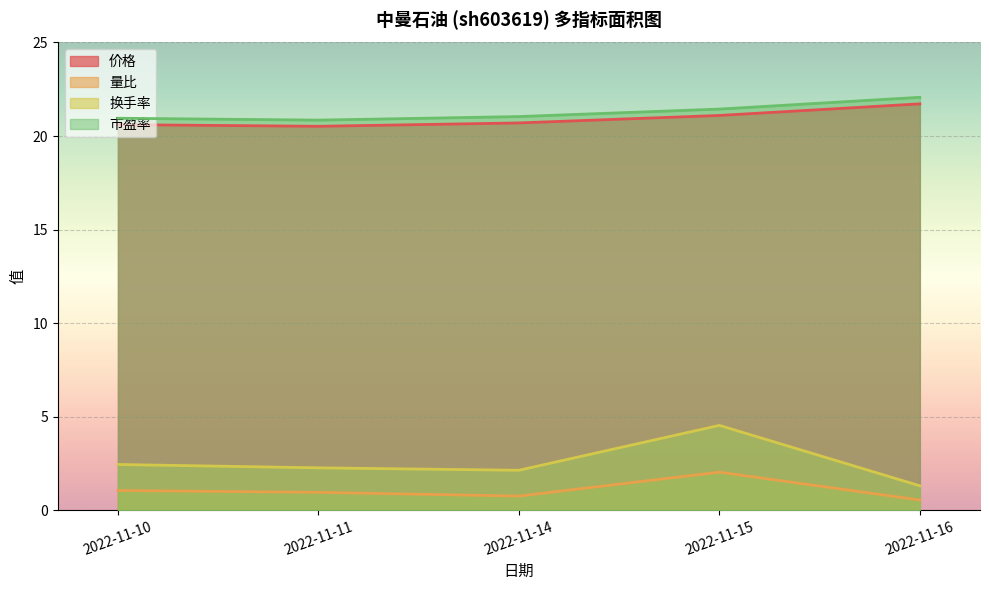

True or false: 市盈率 and 价格 cross at least once.

False